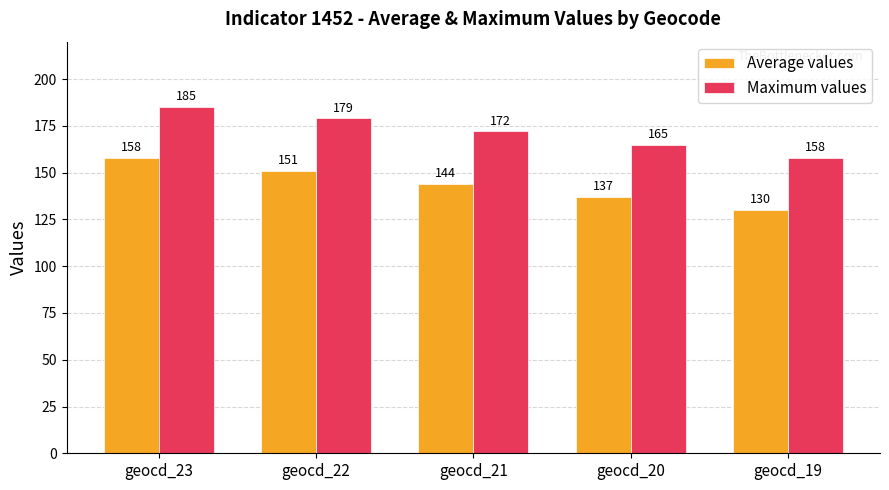

What are all the series names shown in the legend?

Average values, Maximum values